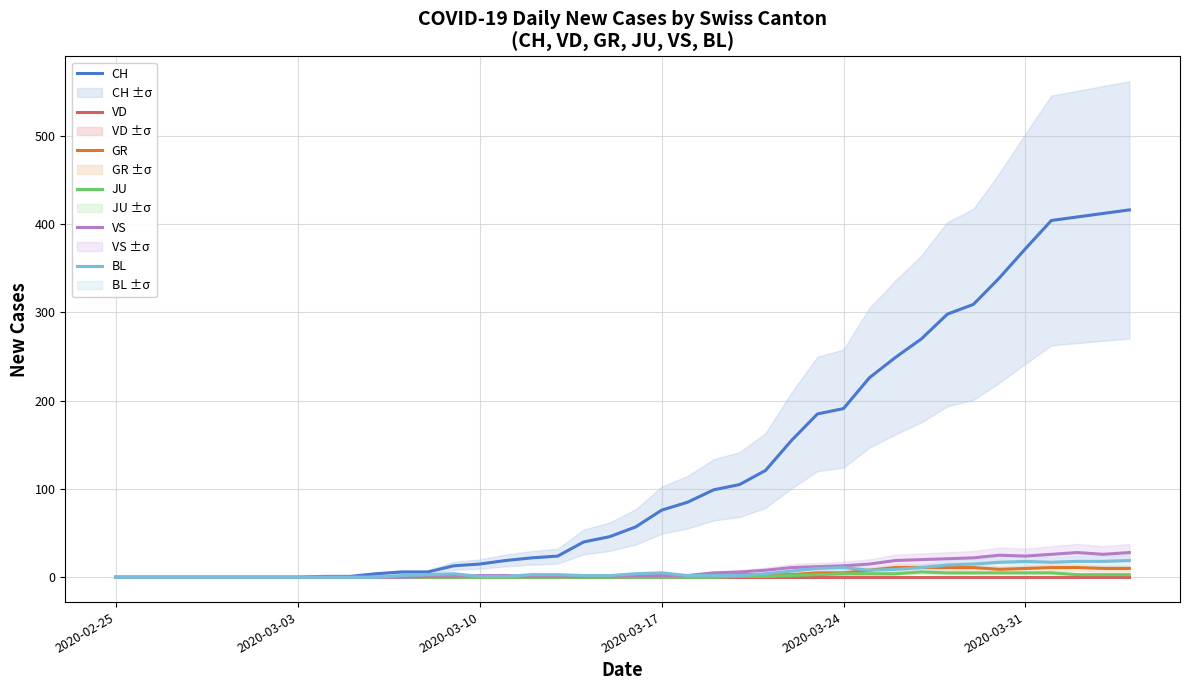

The value of JU at 2020-03-17 is 0. True or false?

True